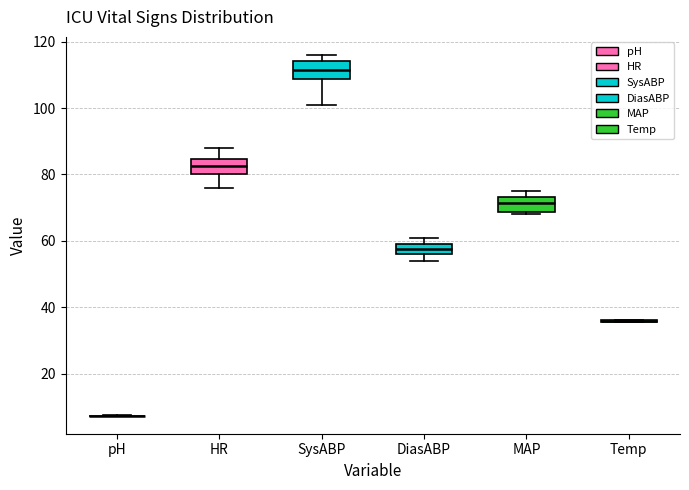

Reading left to right, read every box against the y-axis: the position of its median line, the range the box covers, and the ends of its whiskers. The values are not printed on the chart, so give them approximately, as read against the axis.

pH: box collapsed to a line at 8, whiskers 8 to 8
HR: median 82, box 80 to 84, whiskers 76 to 88
SysABP: median 112, box 108 to 114, whiskers 102 to 116
DiasABP: median 58, box 56 to 60, whiskers 54 to 62
MAP: median 72, box 68 to 74, whiskers 68 (just below the box's lower edge) to 76
Temp: box collapsed to a line at 36, whiskers 36 to 36